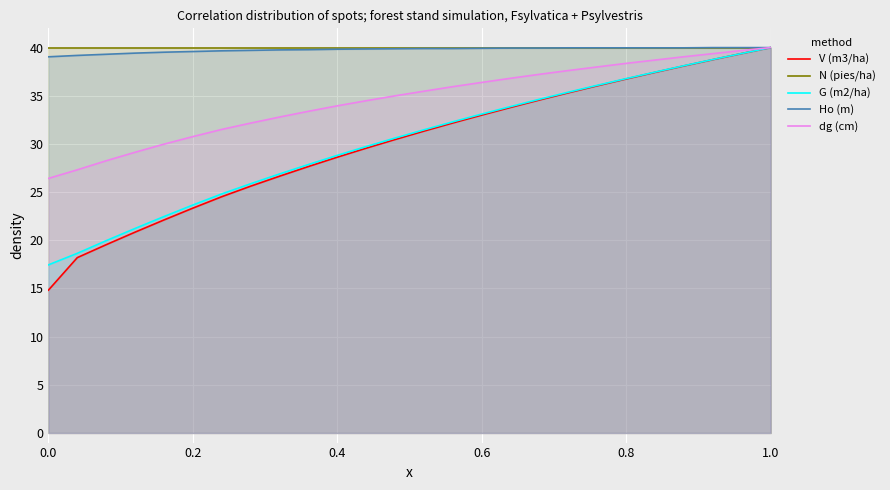

True or false: N (pies/ha) and V (m3/ha) intersect in this chart.

False